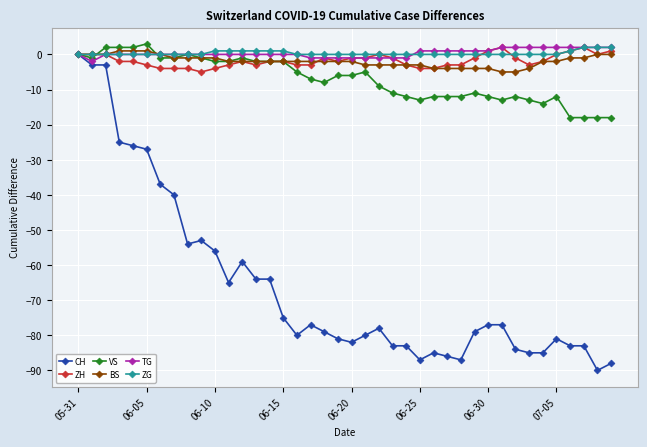

Which series has the largest range (max minus min)?

CH